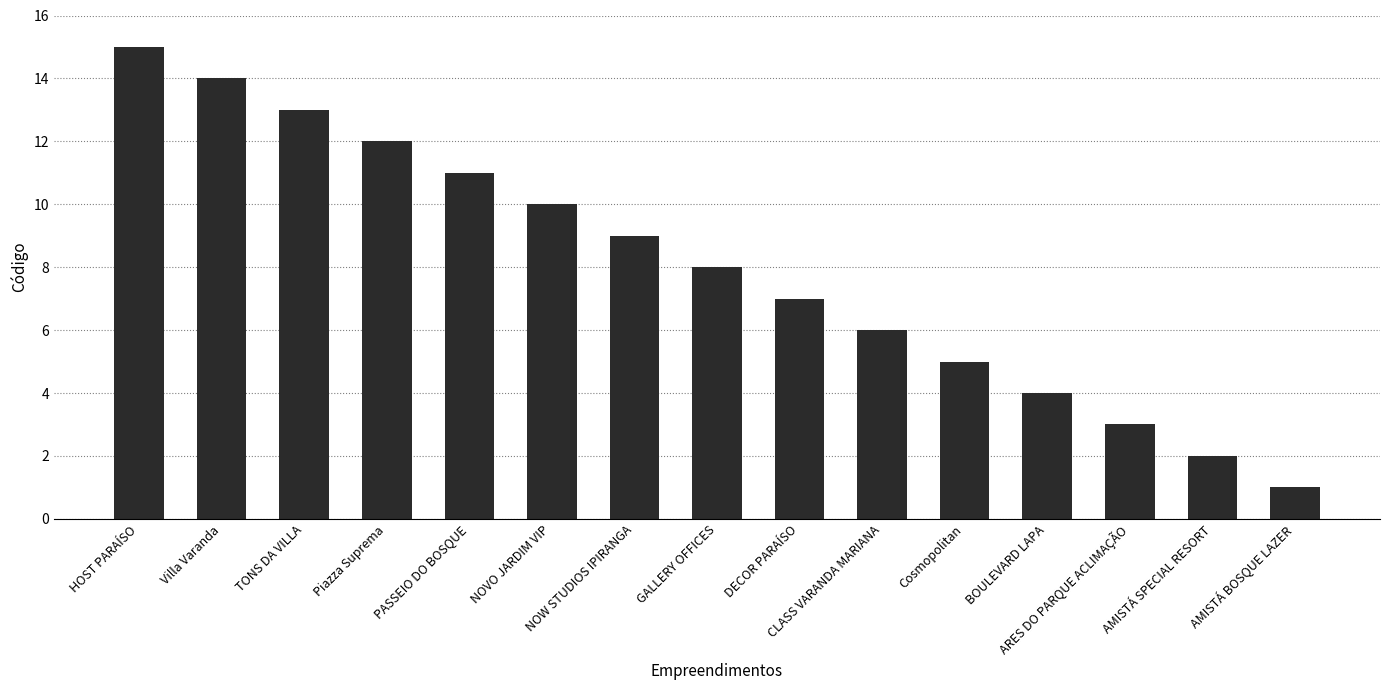

List the labels in order of value, smallest first.

AMISTÁ BOSQUE LAZER, AMISTÁ SPECIAL RESORT, ARES DO PARQUE ACLIMAÇÃO, BOULEVARD LAPA, Cosmopolitan, CLASS VARANDA MARIANA, DECOR PARAÍSO, GALLERY OFFICES, NOW STUDIOS IPIRANGA, NOVO JARDIM VIP, PASSEIO DO BOSQUE, Piazza Suprema, TONS DA VILLA, Villa Varanda, HOST PARAÍSO